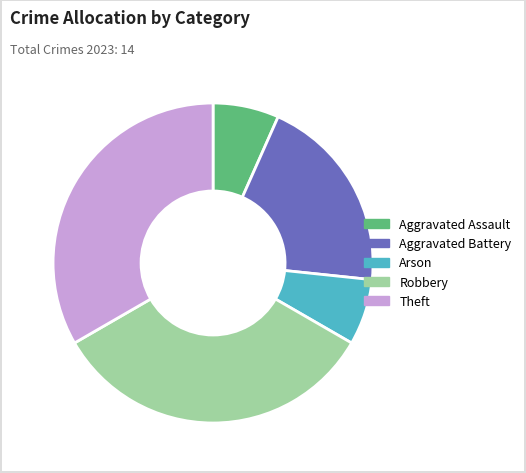

Do Arson and Aggravated Battery together represent more than half of the pie?

No